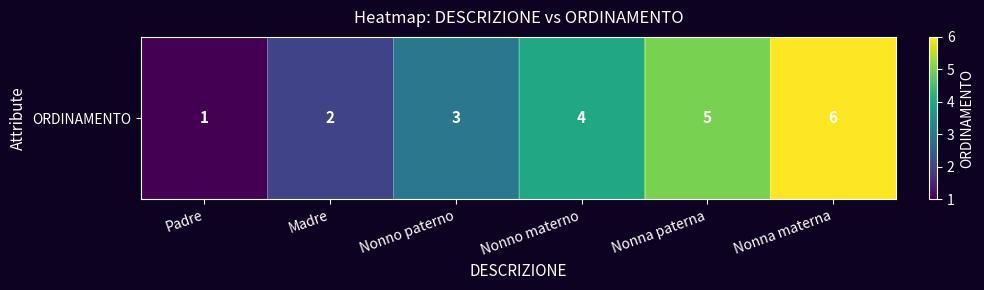

Approximately how many times larger is the value at Madre compared to Nonno paterno?

0.7